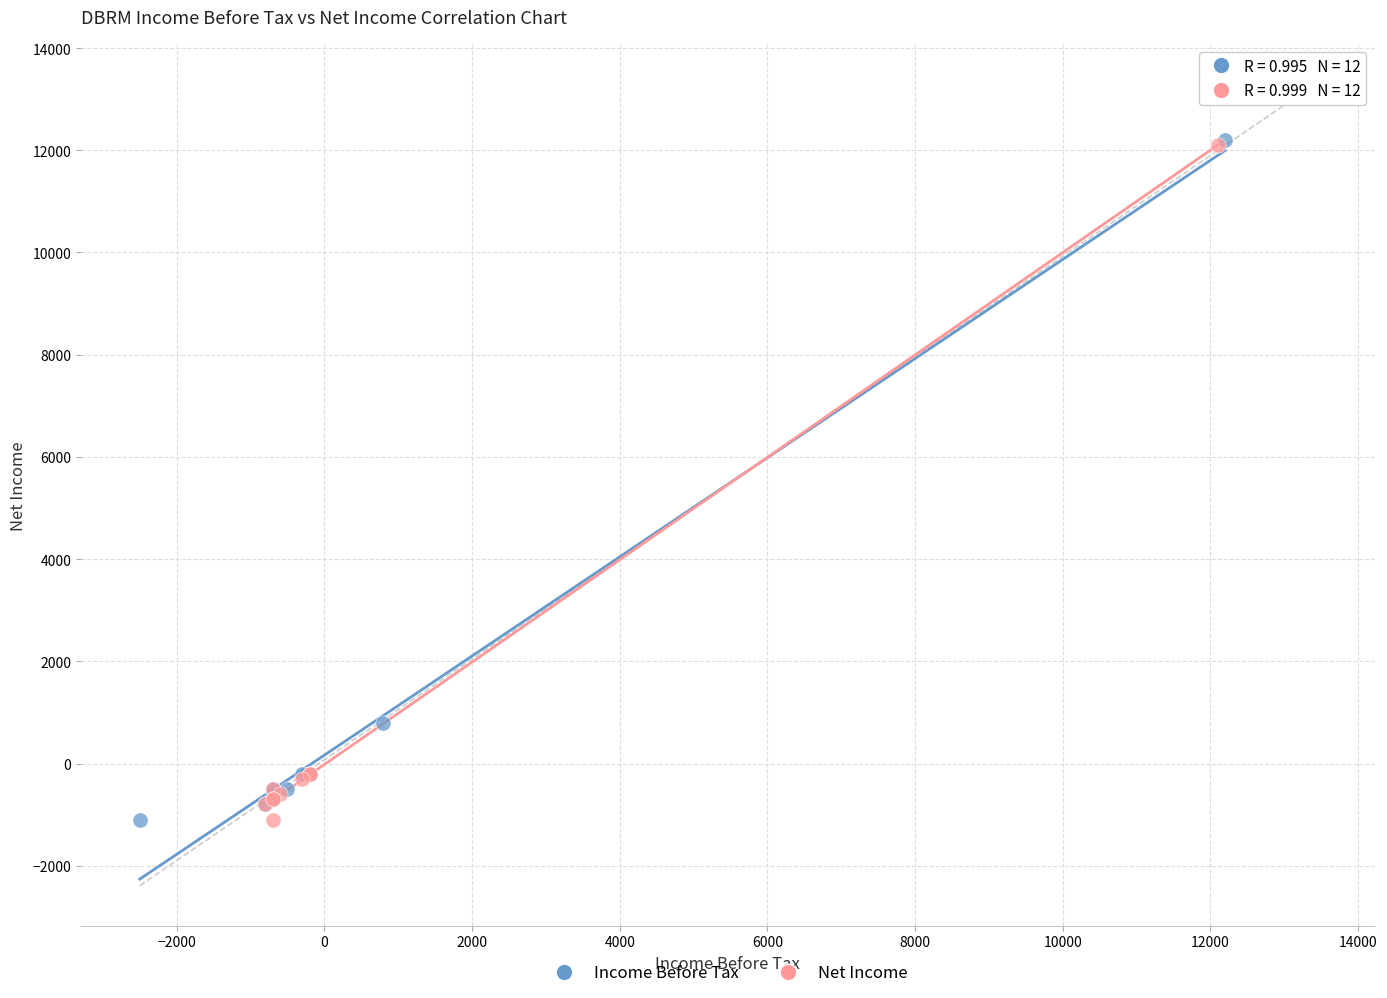

Which series has the largest Y range (max minus min)?

Income Before Tax